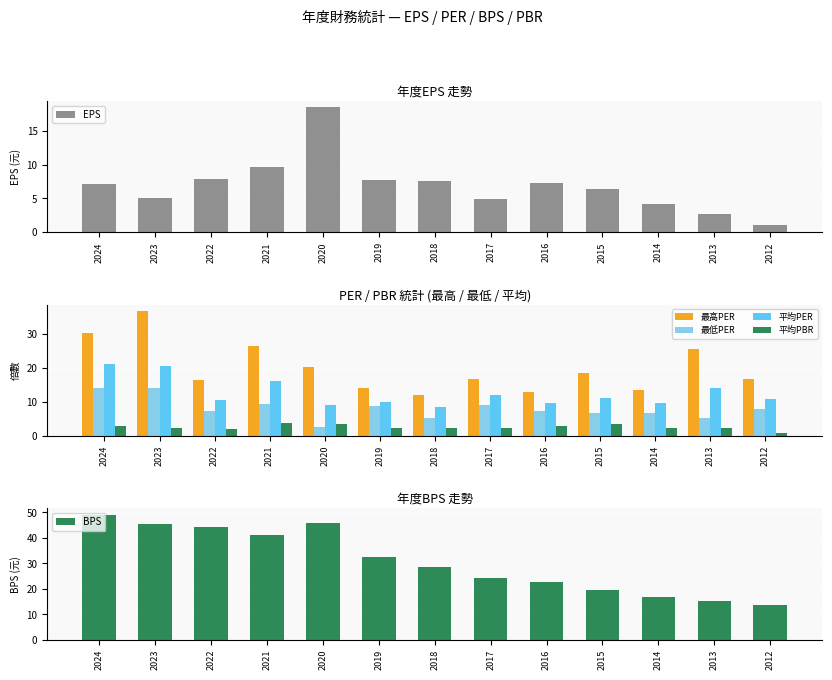

List the series in order of their peak value, highest first.

BPS, 最高PER, 平均PER, EPS, 最低PER, 平均PBR